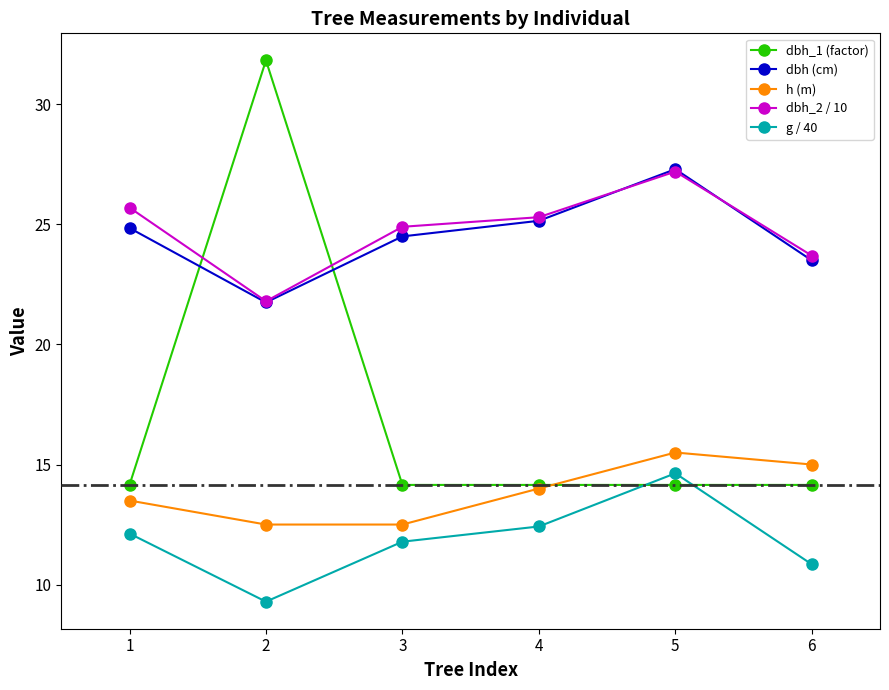

Where do dbh (cm) and dbh_1 (factor) first cross each other?

1 and 2